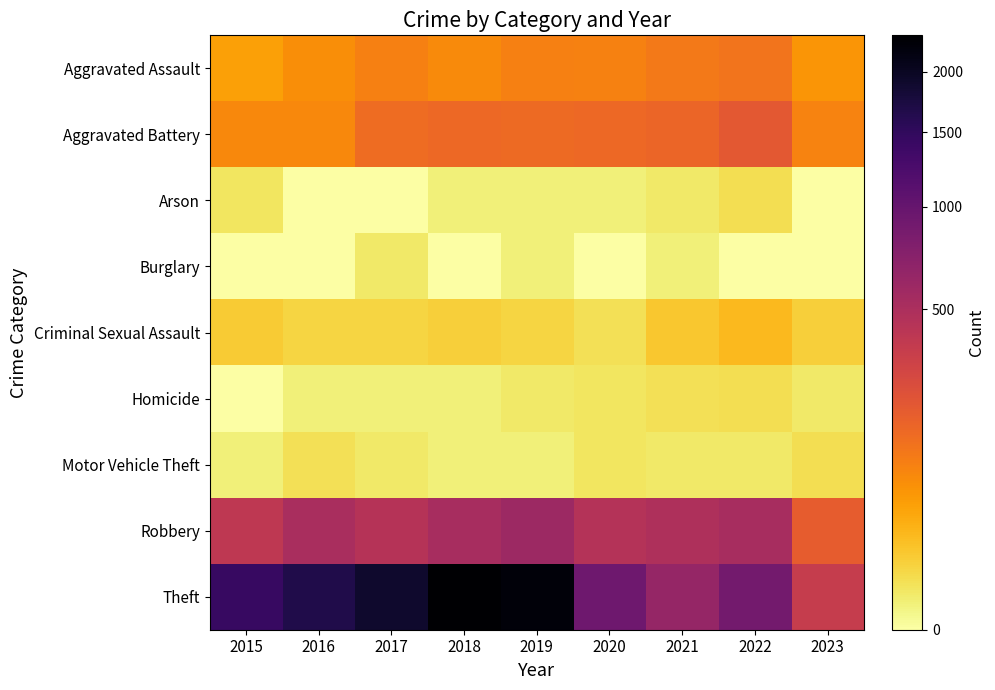

Reading left to right, what are all the values shown in this chart?

Aggravated Assault: 2015=46	2016=71	2017=95	2018=77	2019=98	2020=94	2021=110	2022=121	2023=60
Aggravated Battery: 2015=82	2016=82	2017=142	2018=152	2019=148	2020=150	2021=162	2022=202	2023=89
Arson: 2015=3	2016=0	2017=0	2018=1	2019=1	2020=1	2021=2	2022=5	2023=0
Burglary: 2015=0	2016=0	2017=2	2018=0	2019=1	2020=0	2021=1	2022=0	2023=0
Criminal Sexual Assault: 2015=12	2016=8	2017=8	2018=11	2019=8	2020=4	2021=14	2022=24	2023=11
Homicide: 2015=0	2016=1	2017=1	2018=1	2019=2	2020=3	2021=4	2022=5	2023=2
Motor Vehicle Theft: 2015=1	2016=4	2017=2	2018=1	2019=1	2020=3	2021=2	2022=2	2023=5
Robbery: 2015=395	2016=510	2017=446	2018=519	2019=591	2020=450	2021=484	2022=521	2023=190
Theft: 2015=1429	2016=1676	2017=1896	2018=2341	2019=2230	2020=930	2021=642	2022=880	2023=359